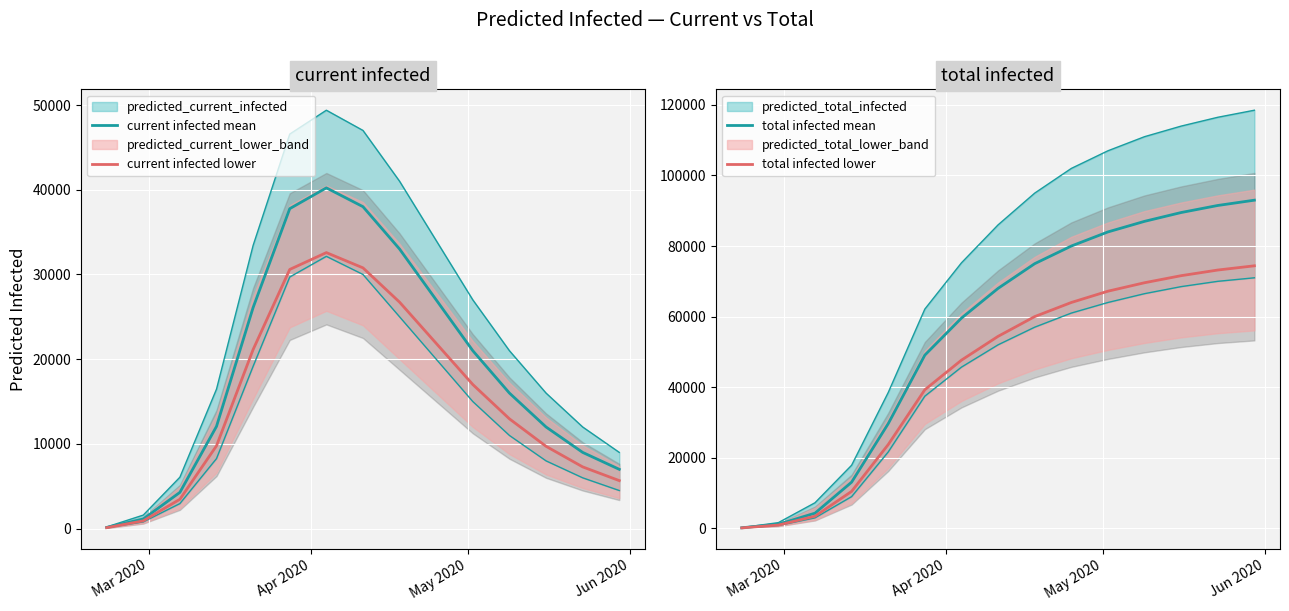

What is the average value of the current infected mean series?

18981.1